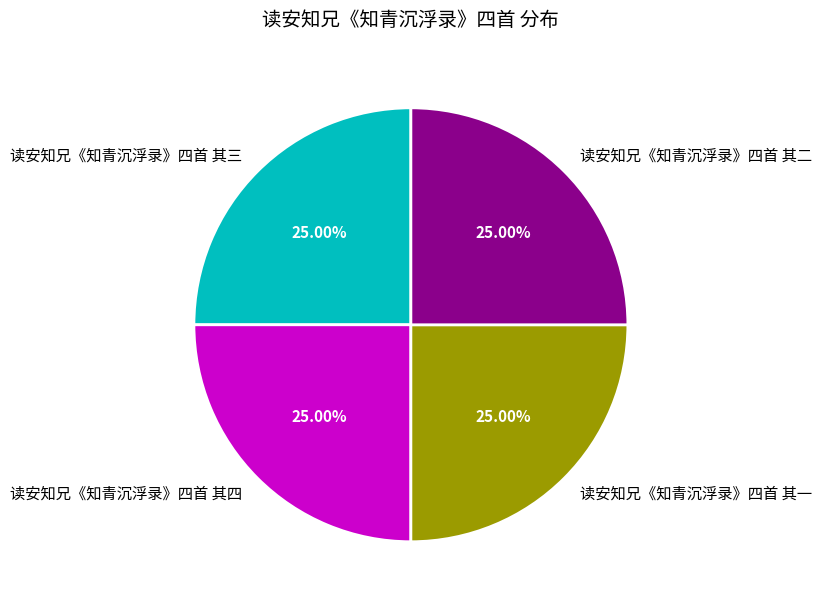

What percentage do 读安知兄《知青沉浮录》四首 其一 and 读安知兄《知青沉浮录》四首 其二 together represent?

50.0%